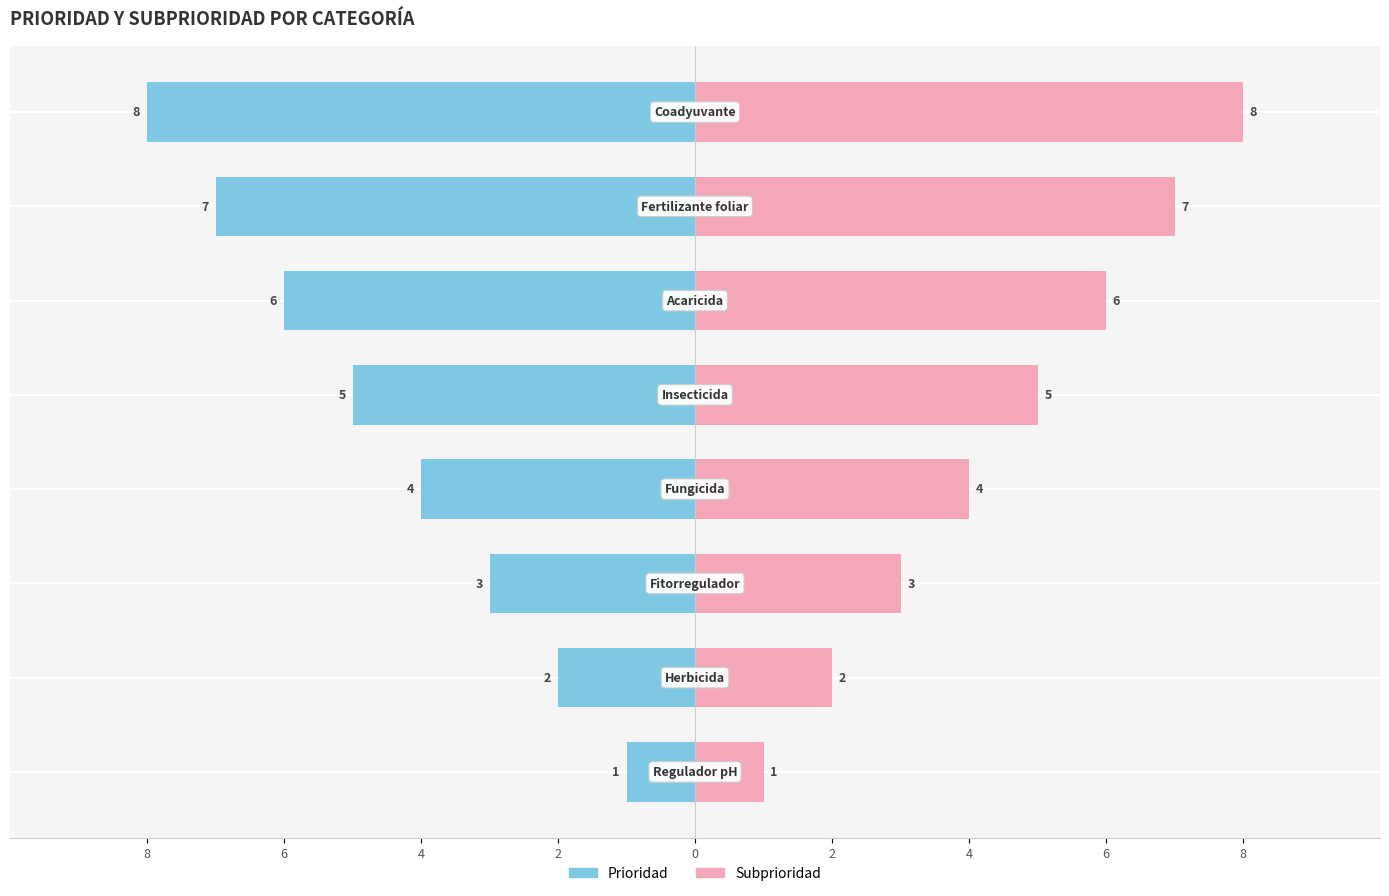

Rank the series by their maximum value, from highest to lowest.

Subprioridad, Prioridad